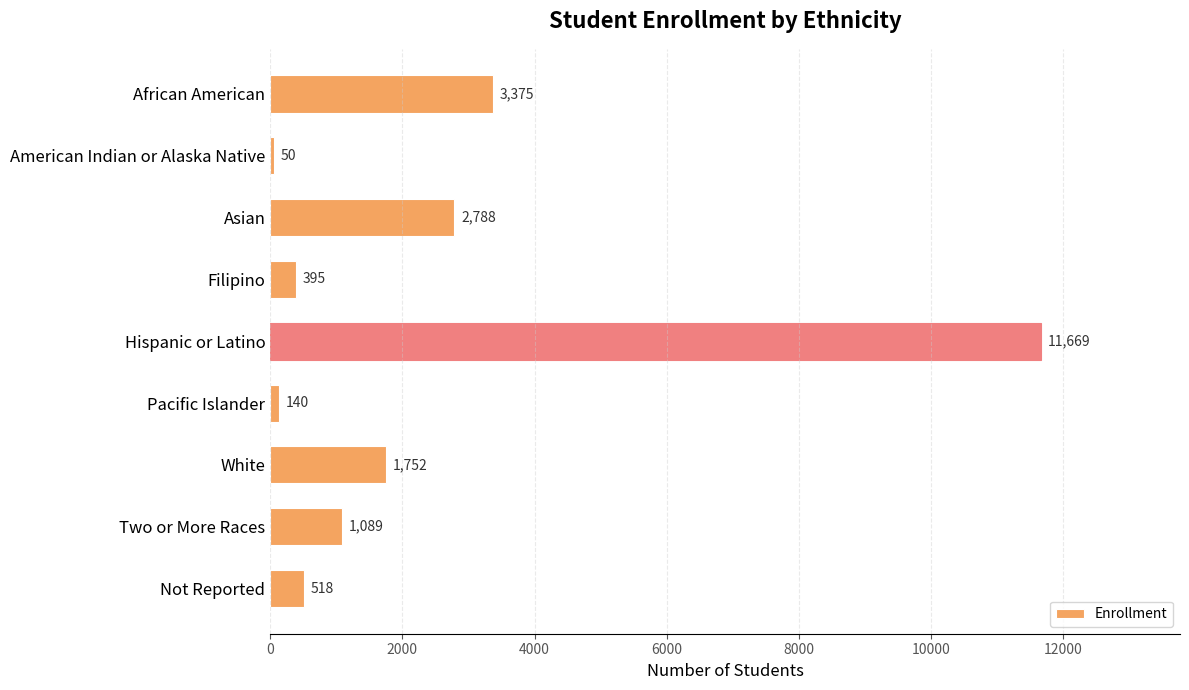

Is it true that the value at Asian is 874?

False